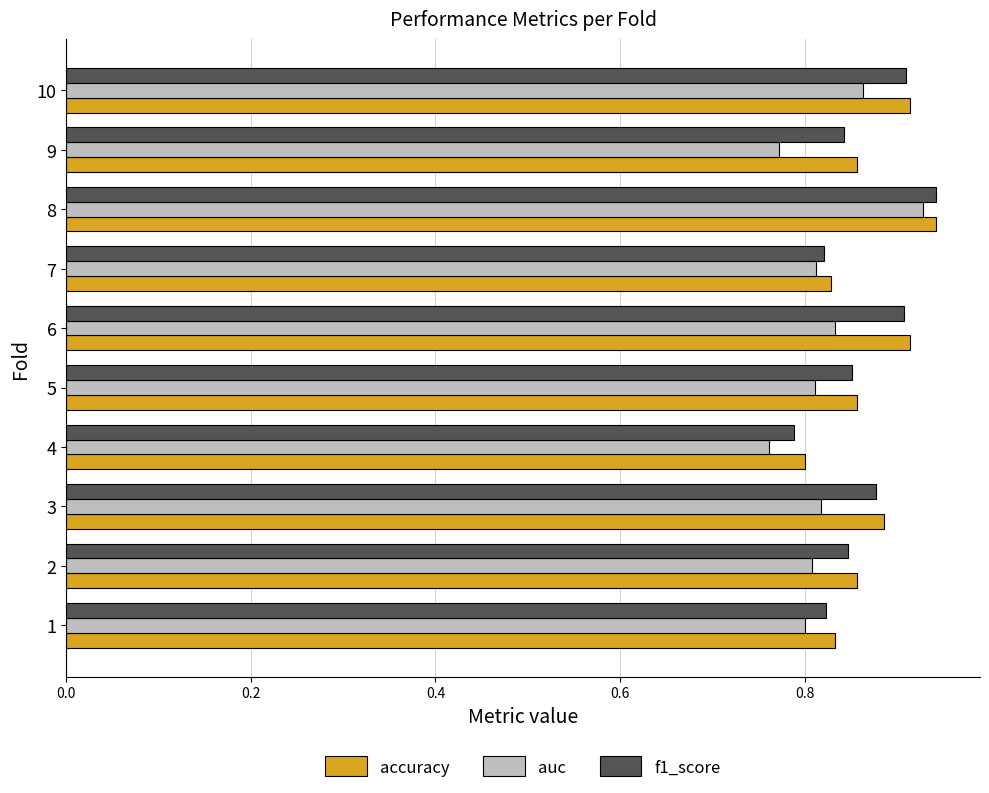

Which series has the largest range (max minus min)?

auc